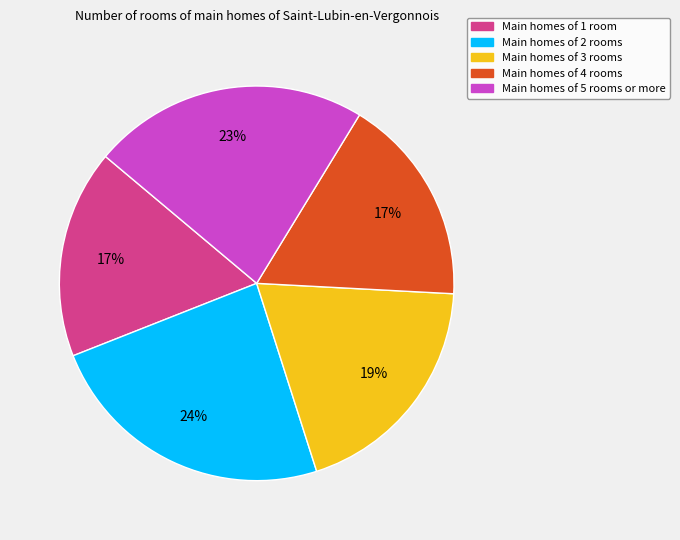

Does any single category account for the majority?

No